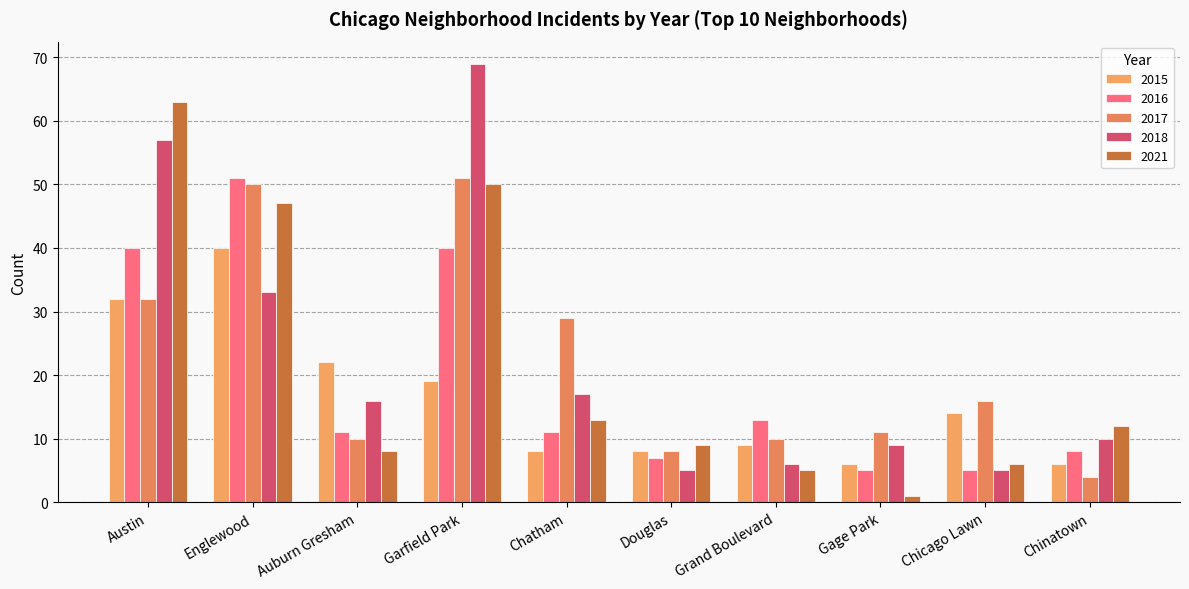

What is the label of the 8th bar from the right?

Auburn Gresham